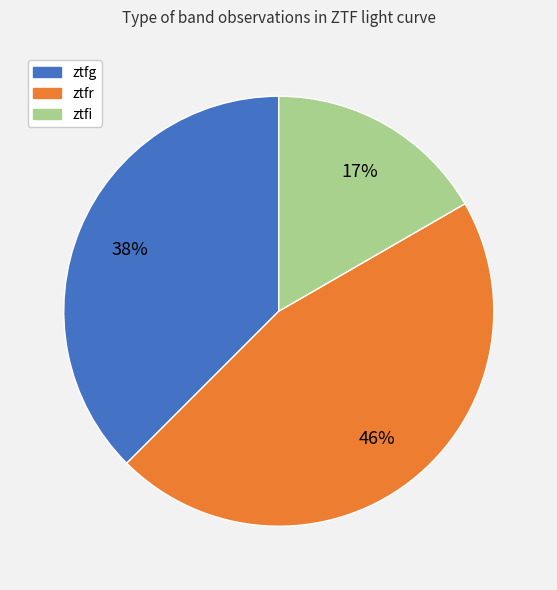

Does any single category account for the majority?

No